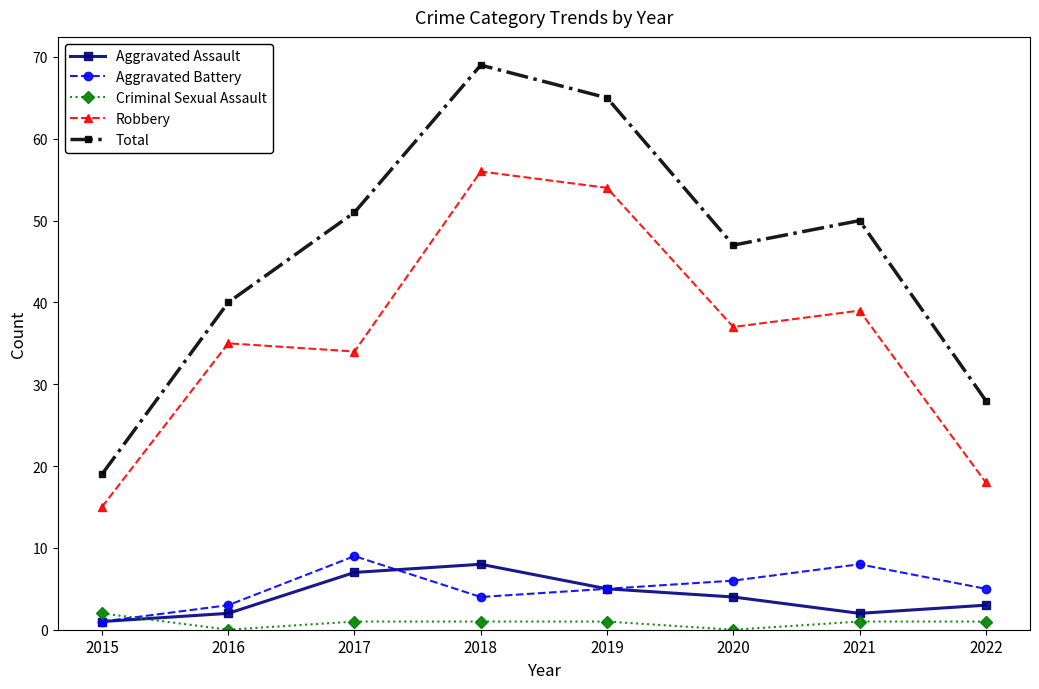

True or false: Aggravated Assault and Total cross at least once.

False